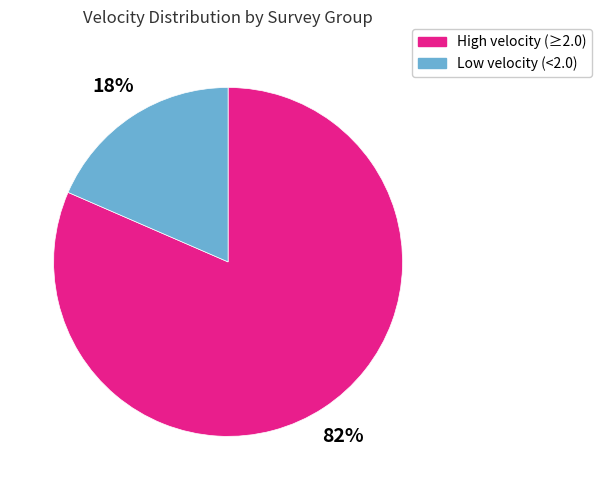

Which category has the smallest portion of the pie?

Low velocity (<2.0)